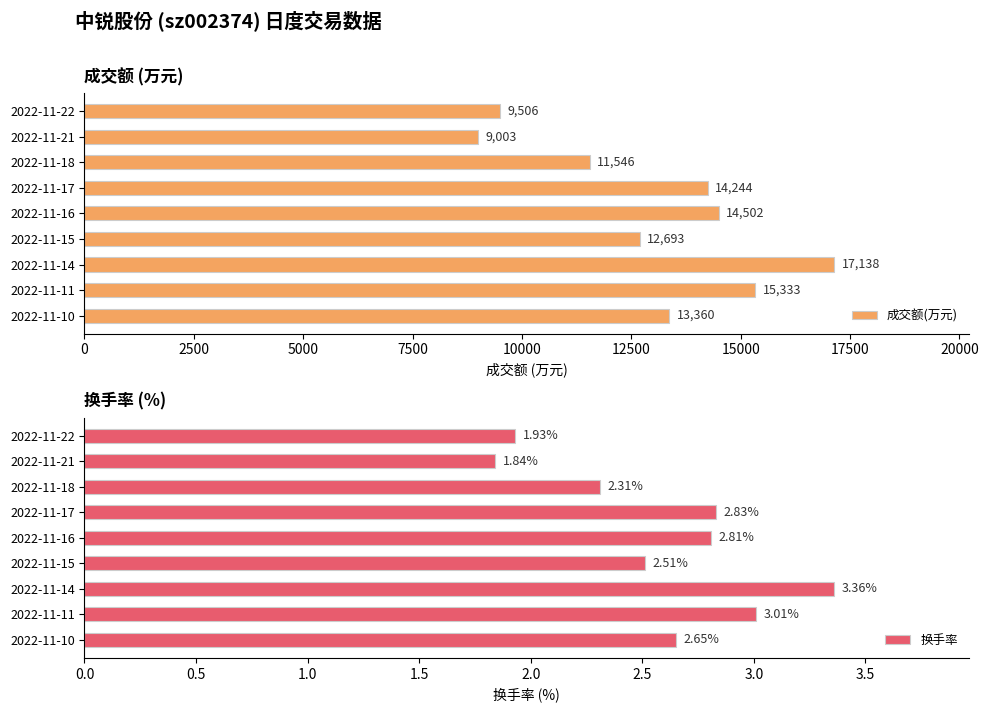

Which series has the widest spread of values?

成交额(万元)